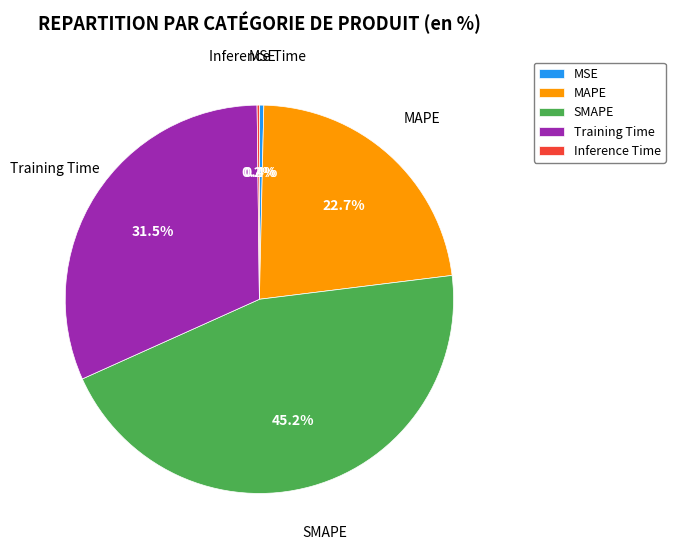

How much of the chart is everything except Training Time?

68.5%